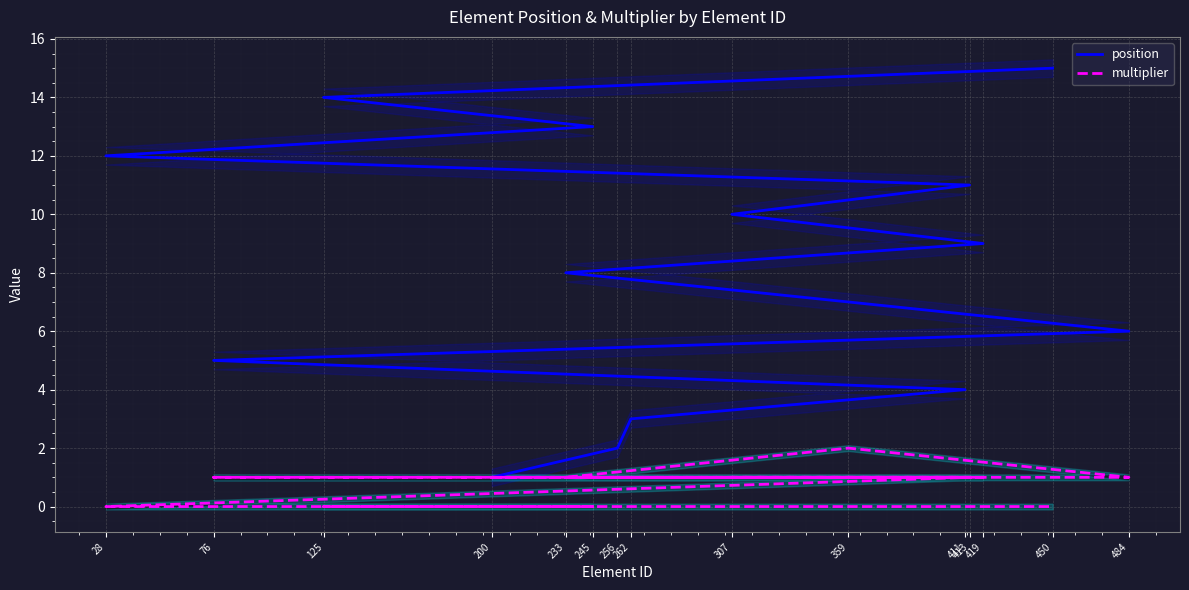

True or false: multiplier and position intersect in this chart.

False